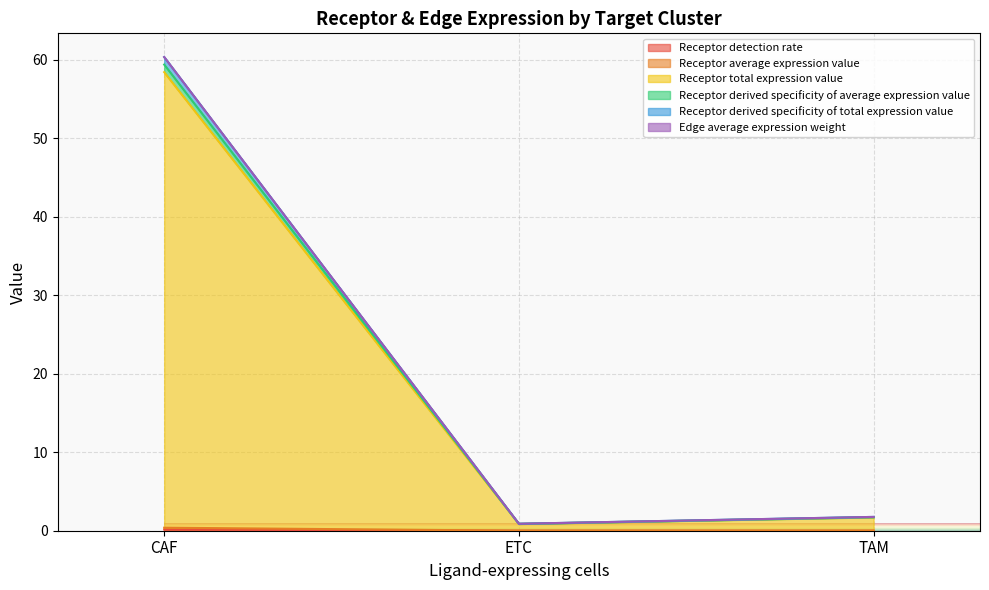

What is the label of the 3rd point from the right?

CAF